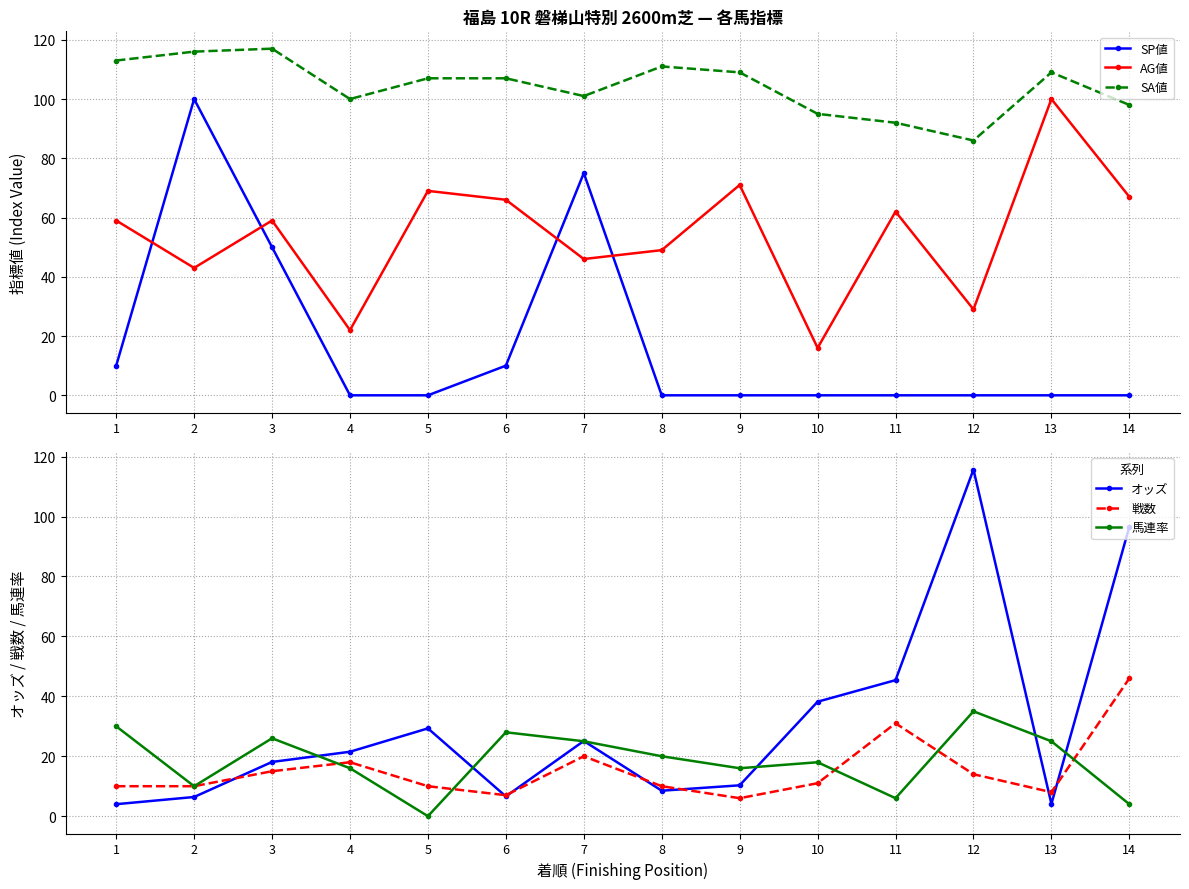

Where is the first local minimum for 戦数?

6